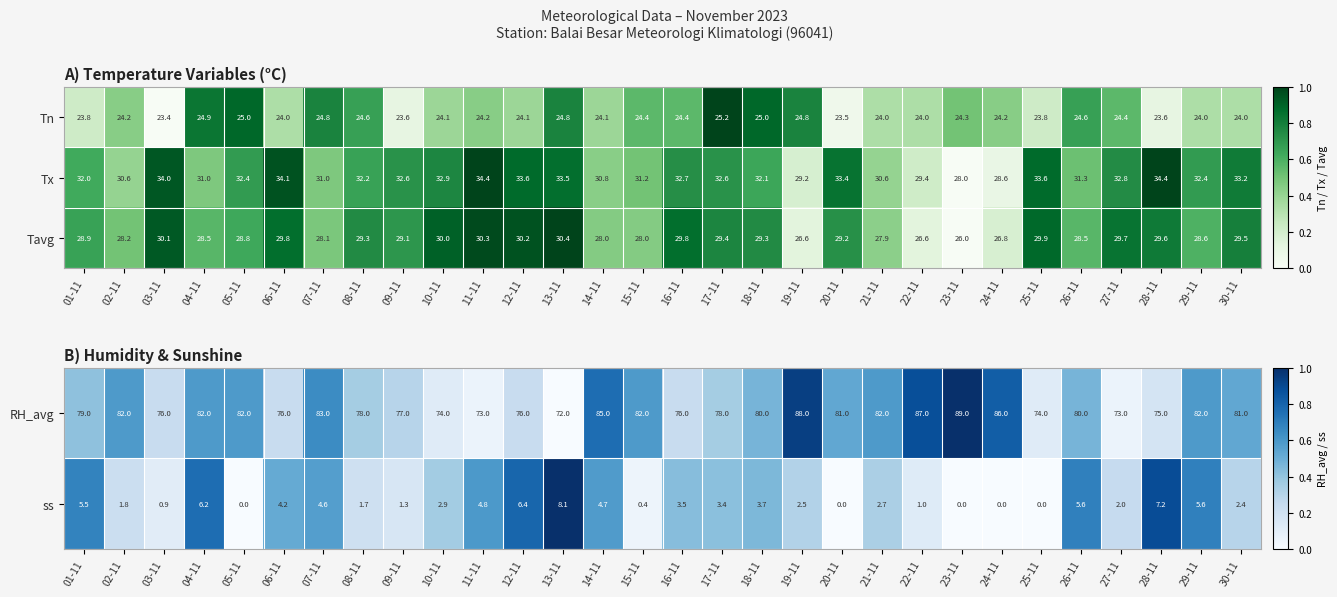

What is the average value of the ss series?

3.1